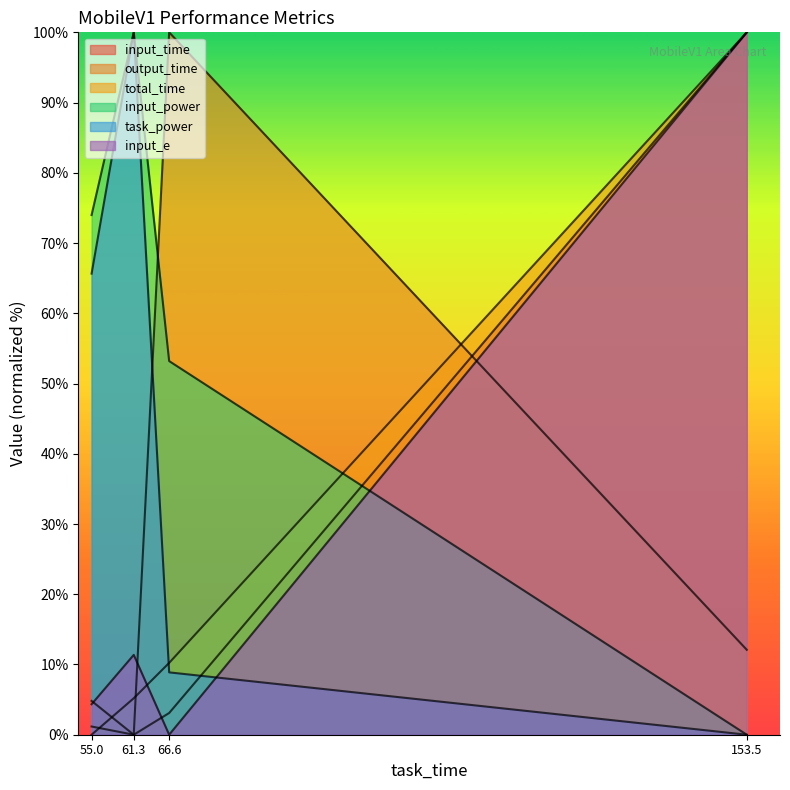

Where is the first local maximum for input_power?

61.3